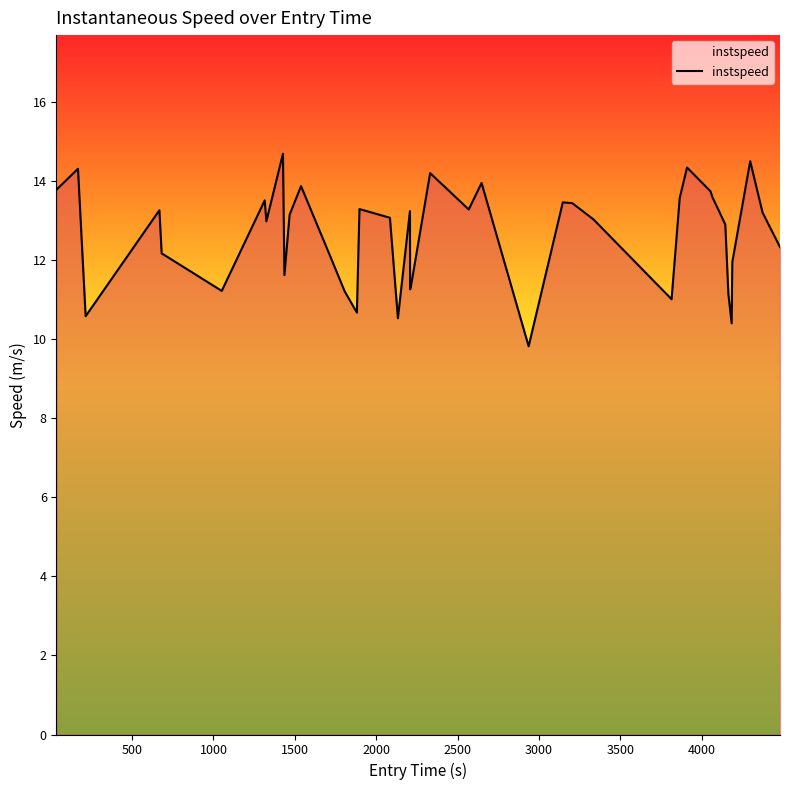

What is the smallest value displayed?

9.8